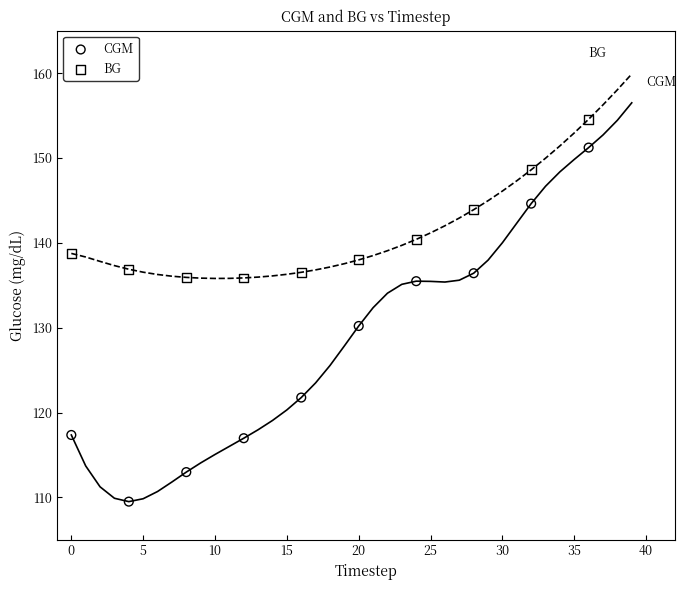

Across all data points, what is the range of X values (max minus min)?

36.0